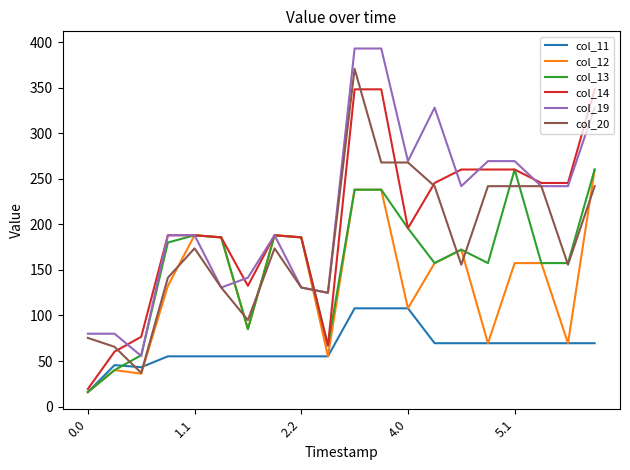

The value of col_20 at 4.0 is 267.8. True or false?

True